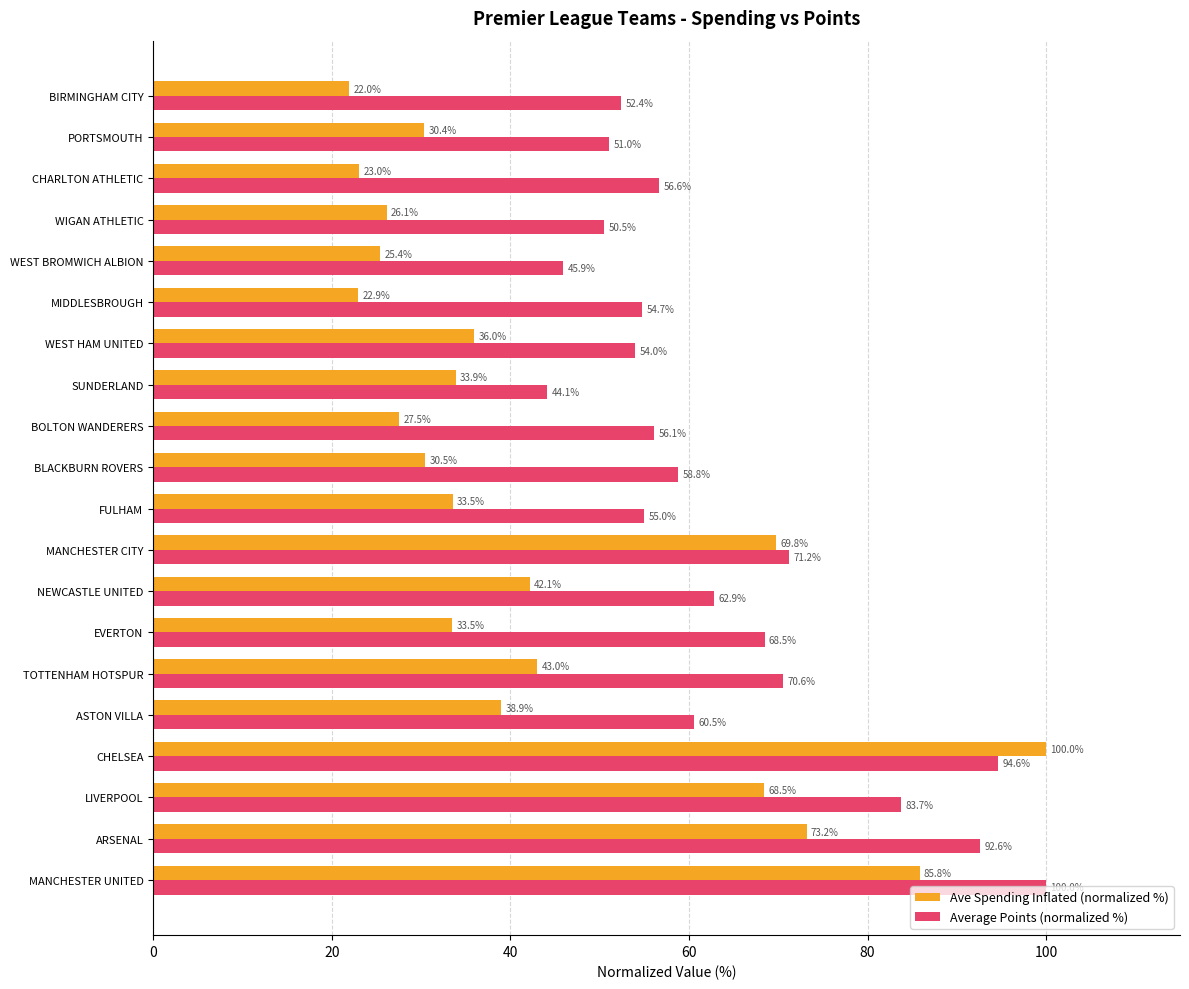

Is the value of Ave Spending Inflated (normalized %) at MANCHESTER UNITED greater than the value of Average Points (normalized %) at BLACKBURN ROVERS?

Yes